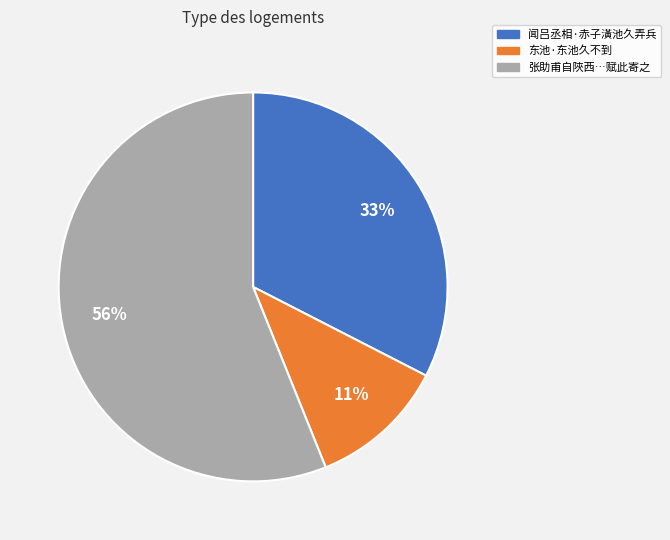

How many slices are in this pie chart?

3